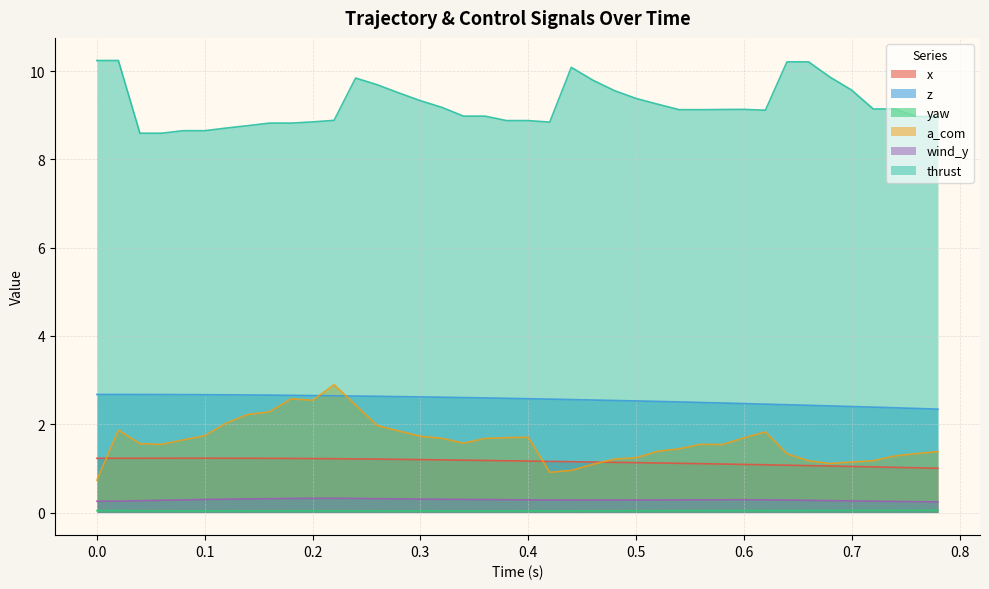

What is the minimum value for thrust?

8.6